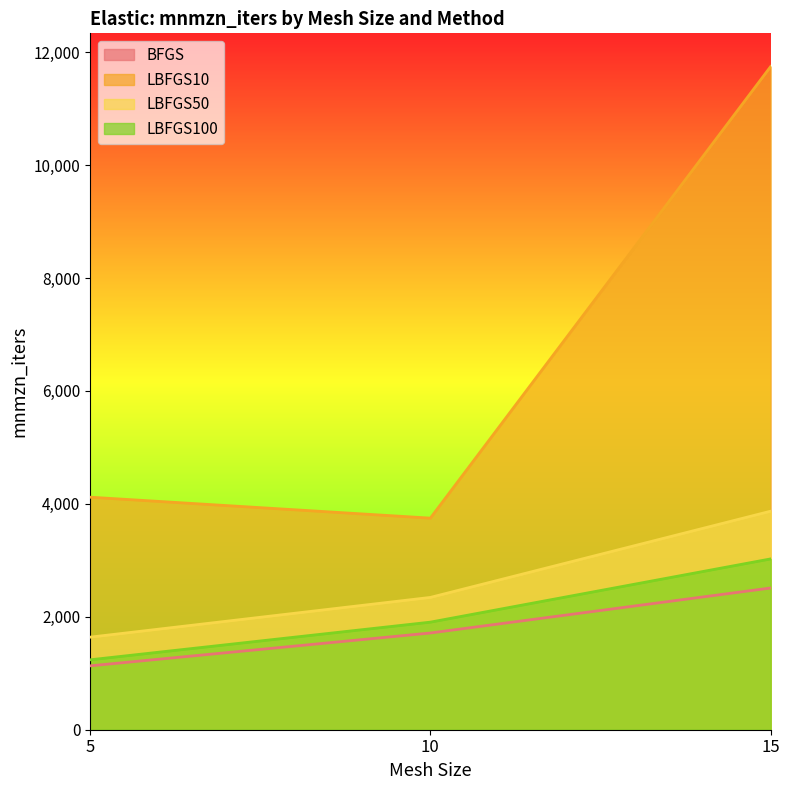

True or false: LBFGS50 has a value of 1639 at 5.

True